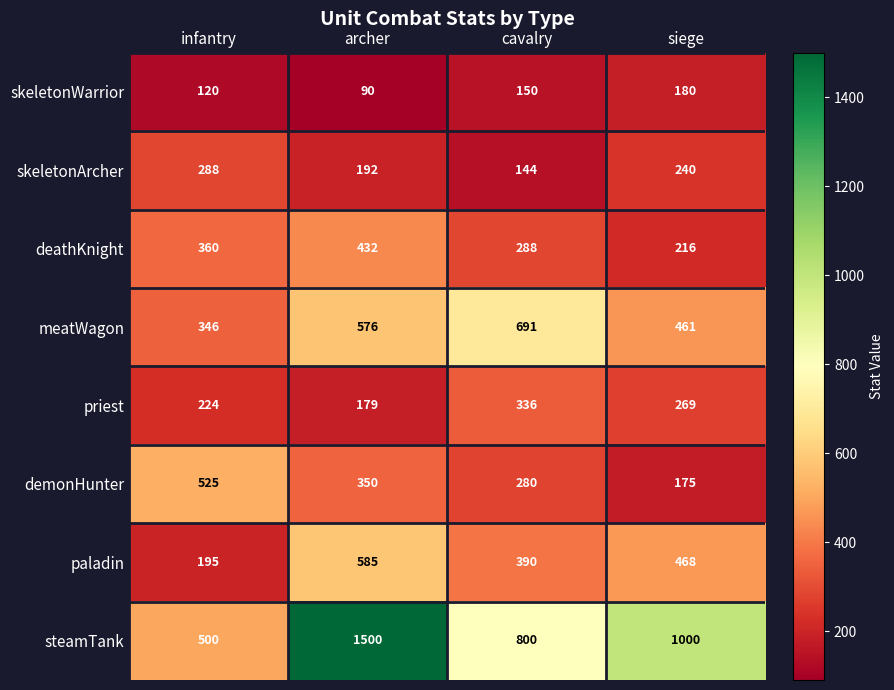

Which series has the largest range (max minus min)?

steamTank